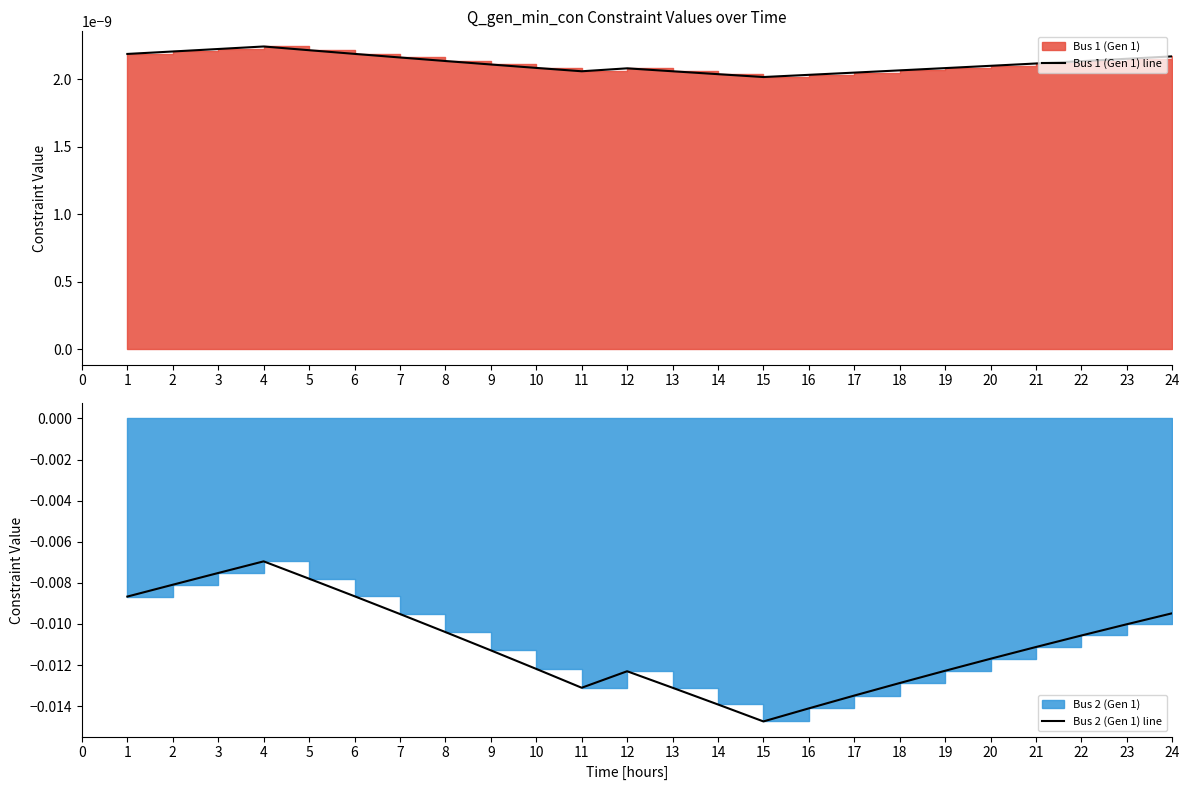

Is it true that Bus 1 (Gen 1) line equals 0.0 at 18?

True